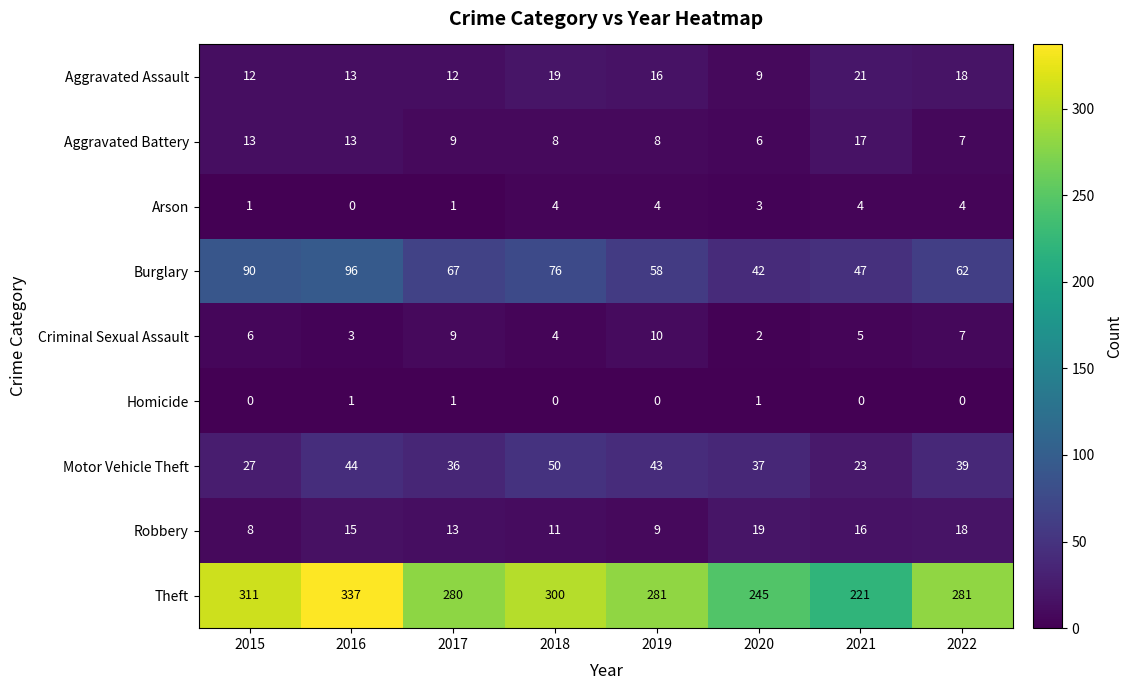

How many distinct data groups are displayed?

9